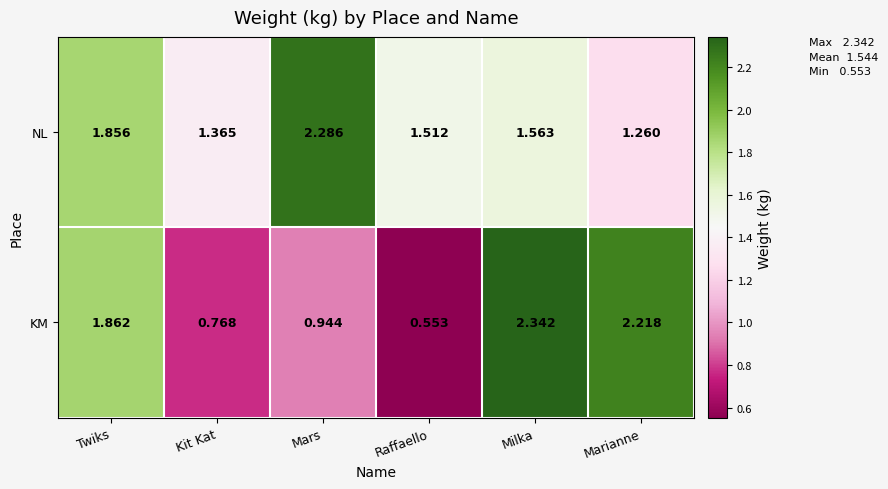

Which category has the lowest value in the KM series?

Raffaello